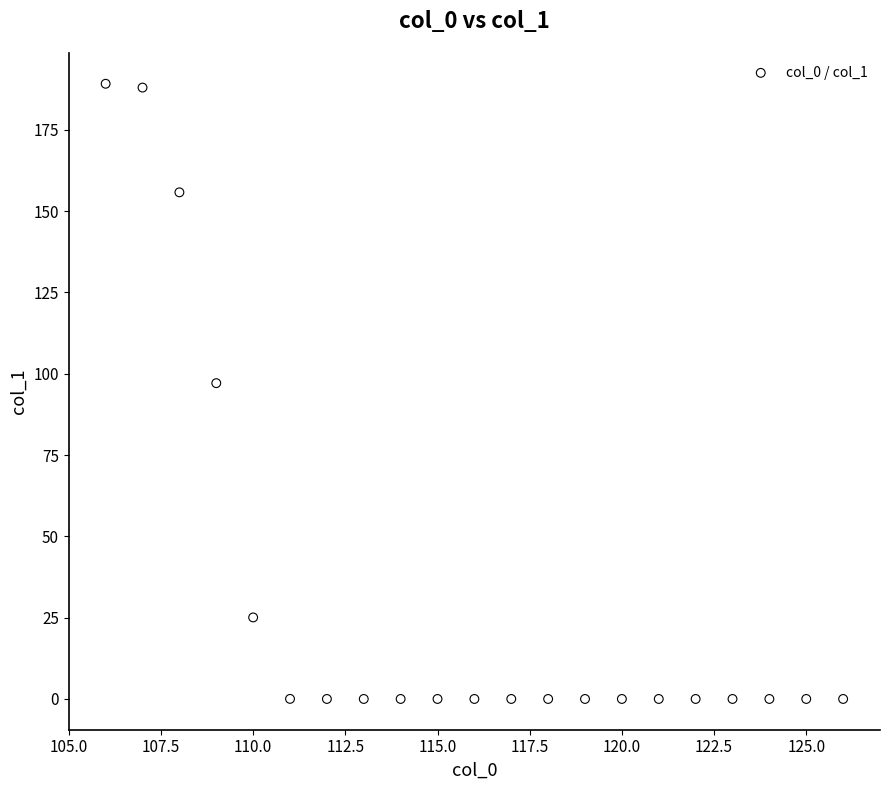

What is the range of Y values (max minus min)?

189.2